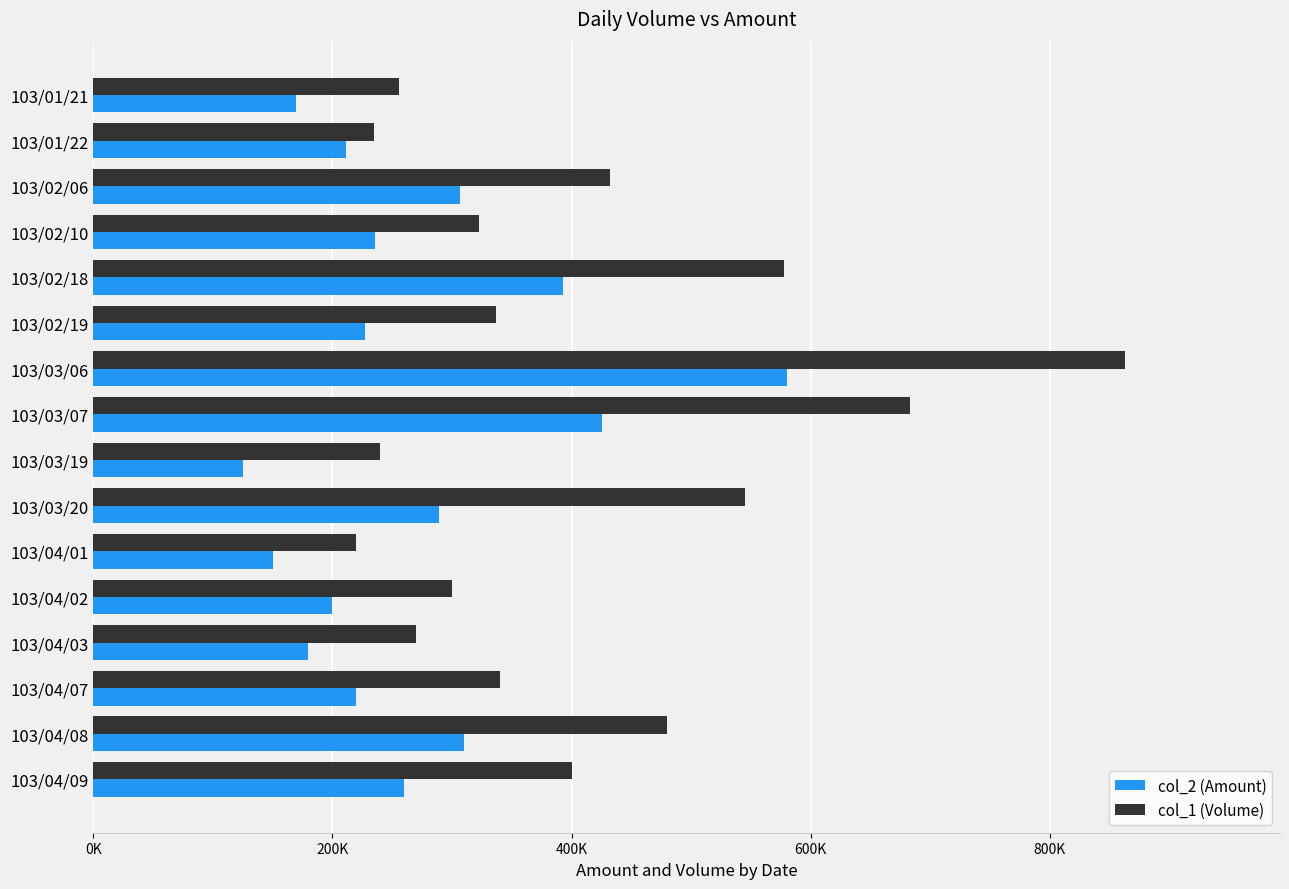

What are all the series names shown in the legend?

col_2 (Amount), col_1 (Volume)